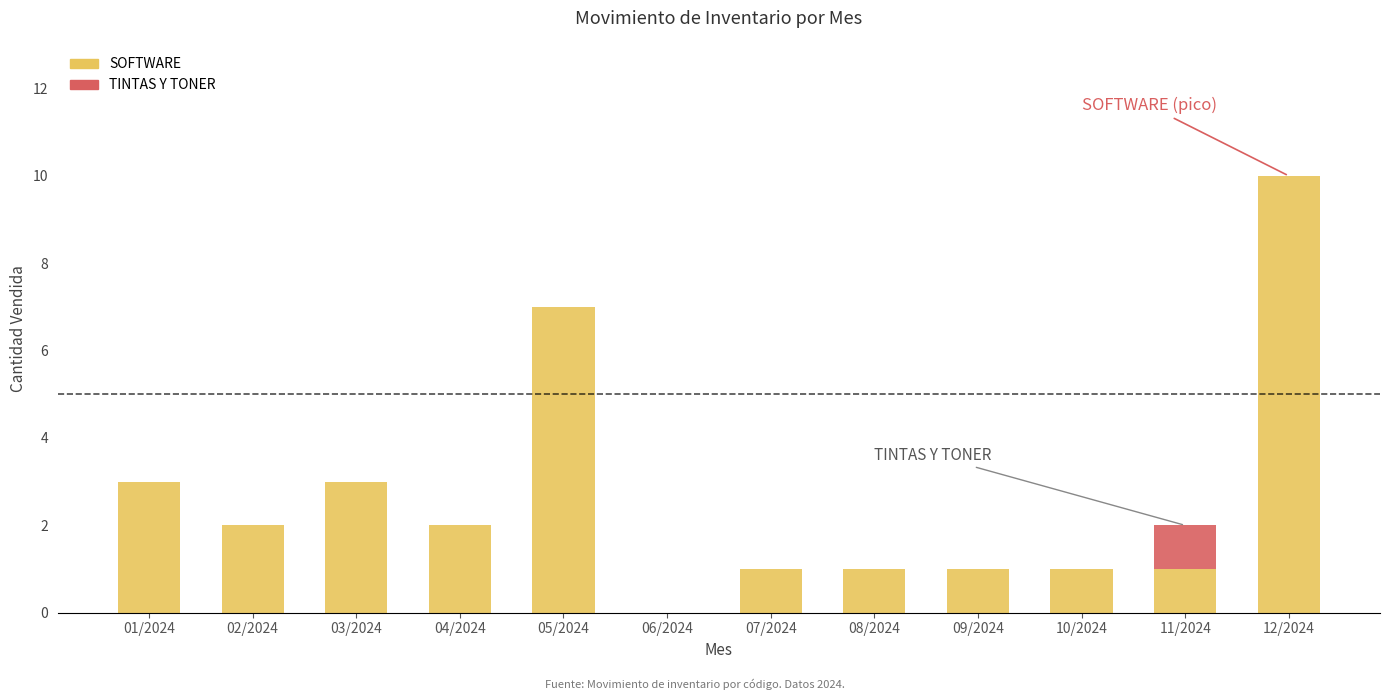

What is the total value across all series at 01/2024?

3